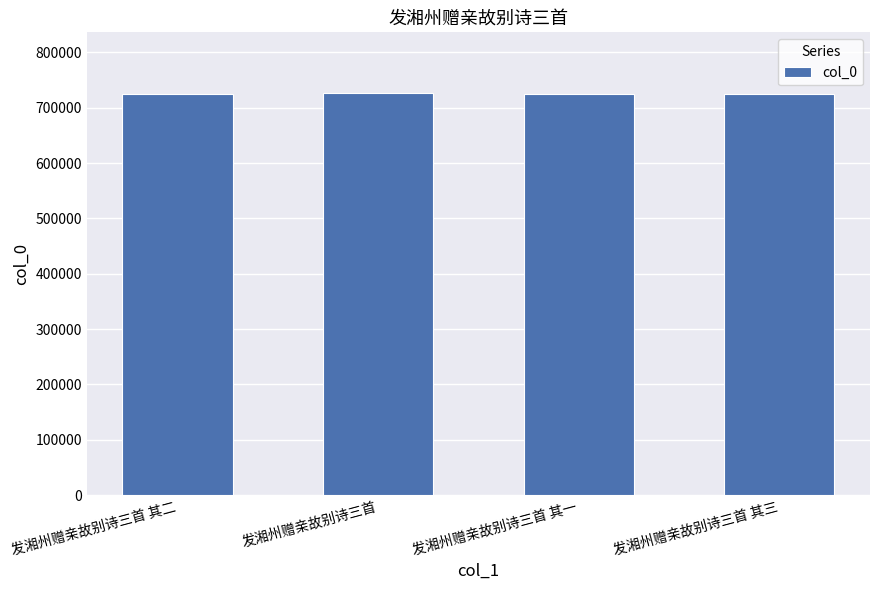

The chart shows a value of 424306 at 发湘州赠亲故别诗三首 其一. True or false?

False